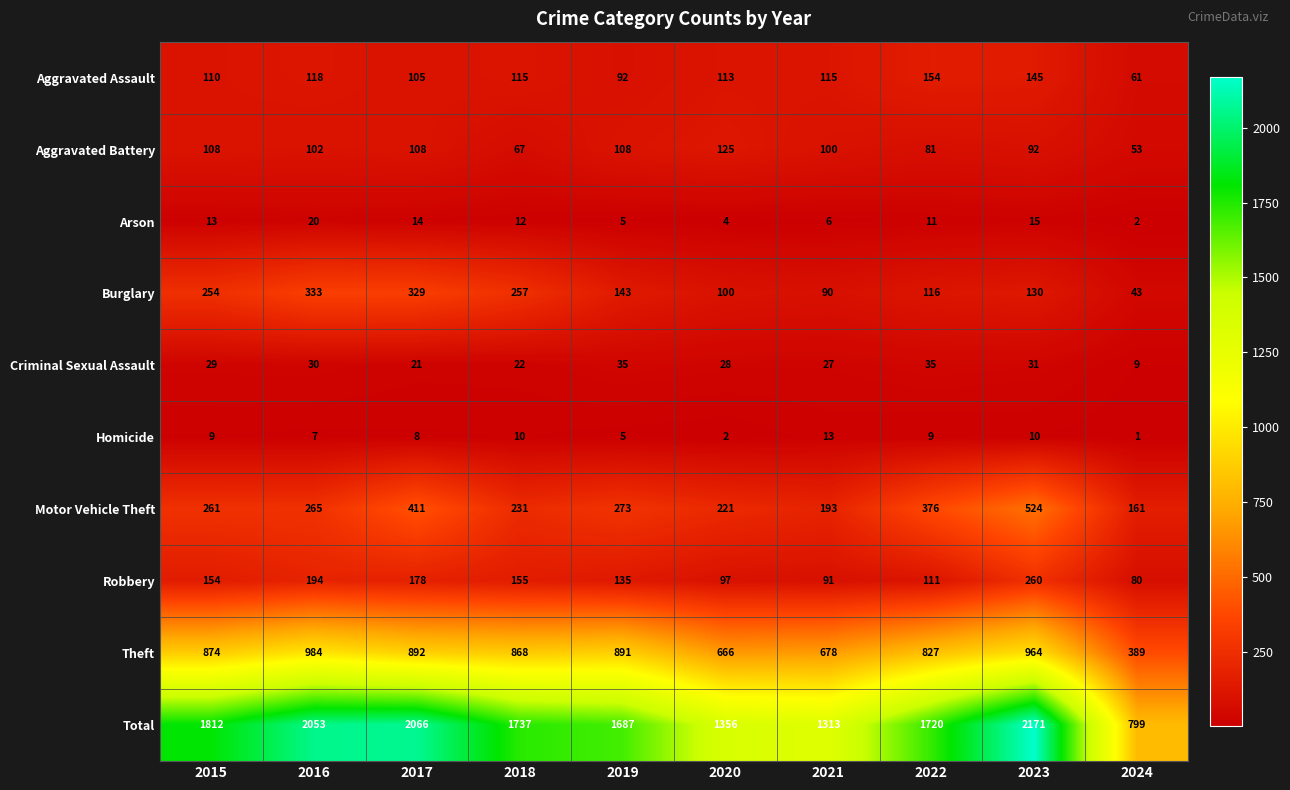

What is the difference between the maximum and minimum values in the Motor Vehicle Theft series?

363